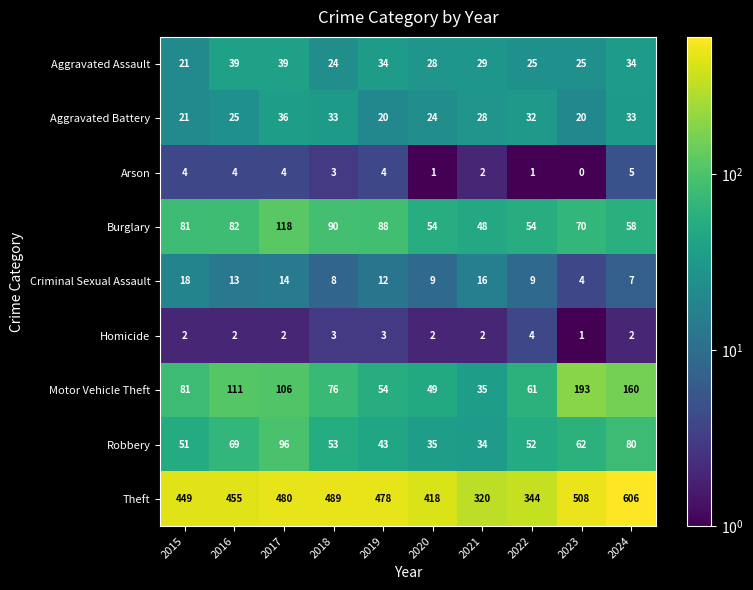

Where is Aggravated Assault nearest to the value 30?

2021